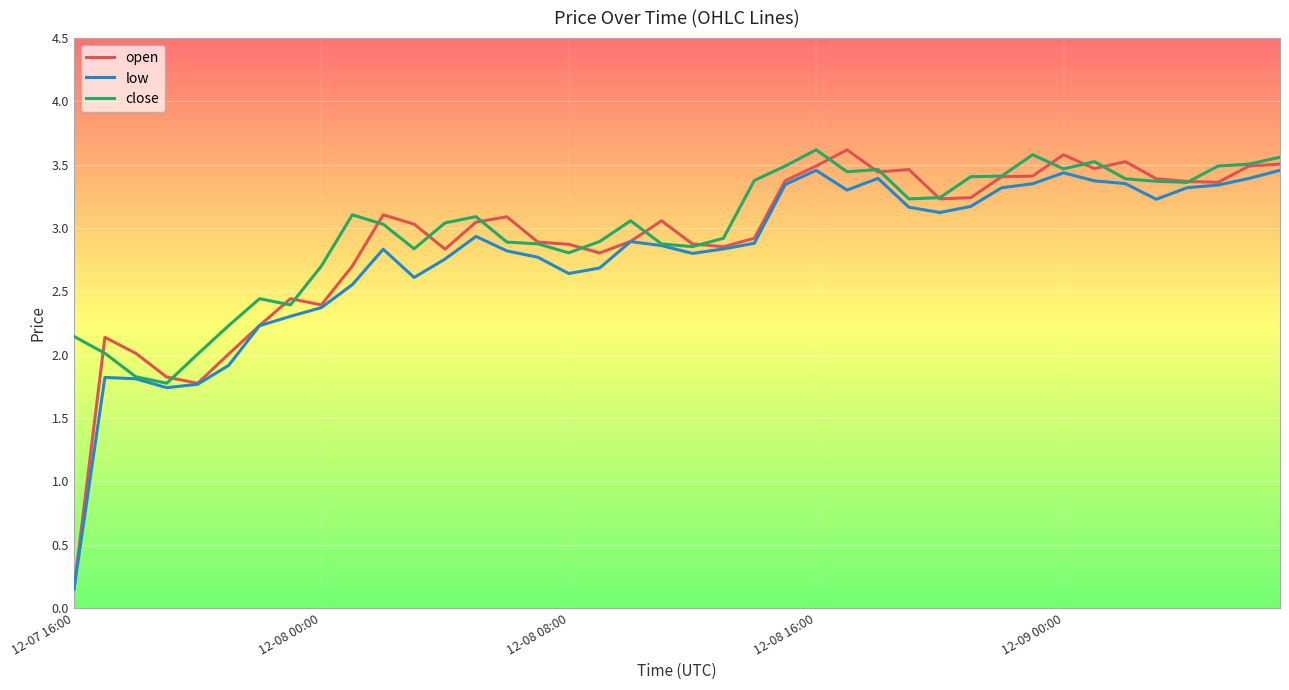

What is the difference between the maximum and minimum values in the open series?

3.5